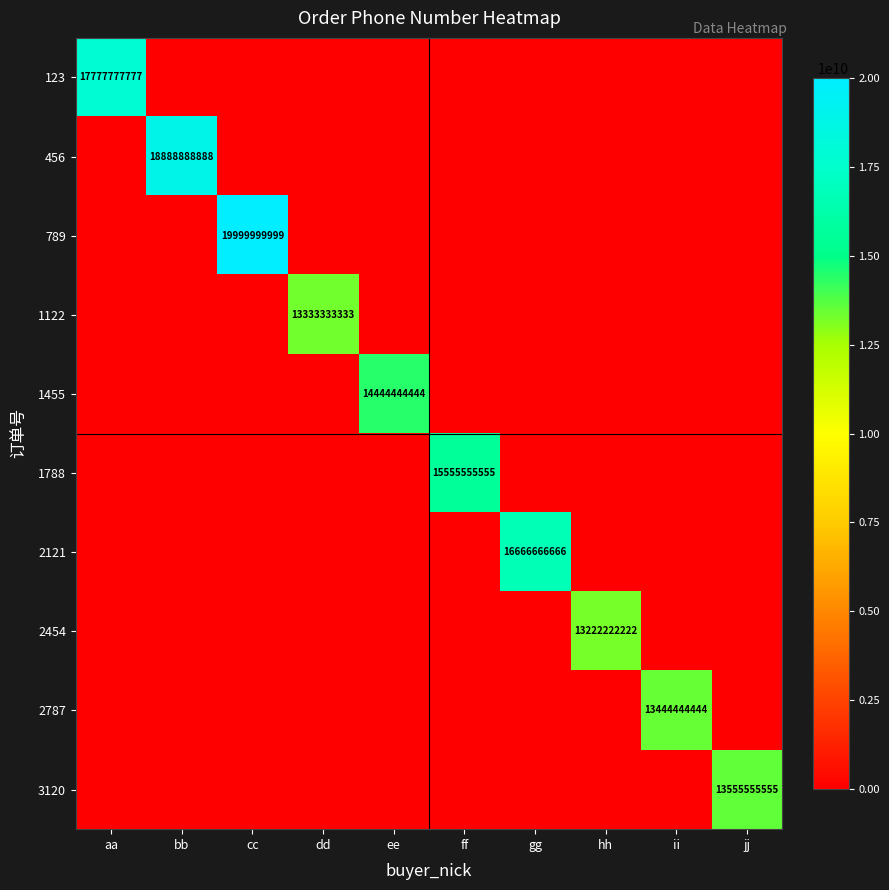

Count the number of categories in the chart.

10